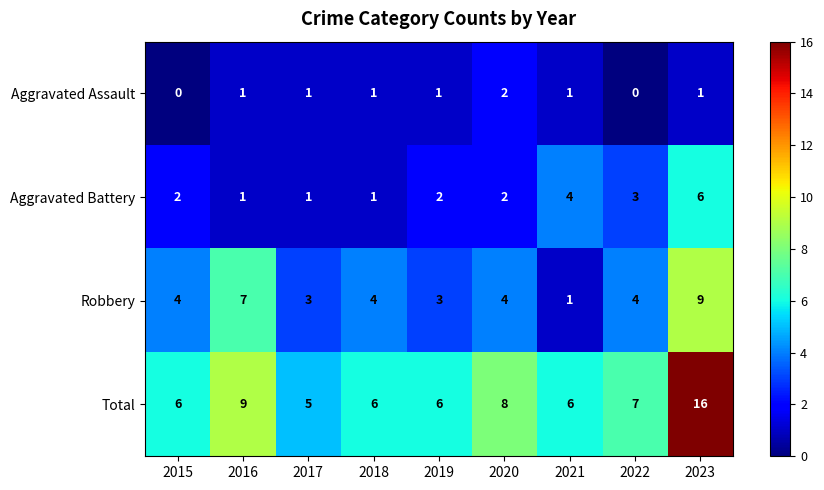

The Robbery series shows 2 at 2019. True or false?

False